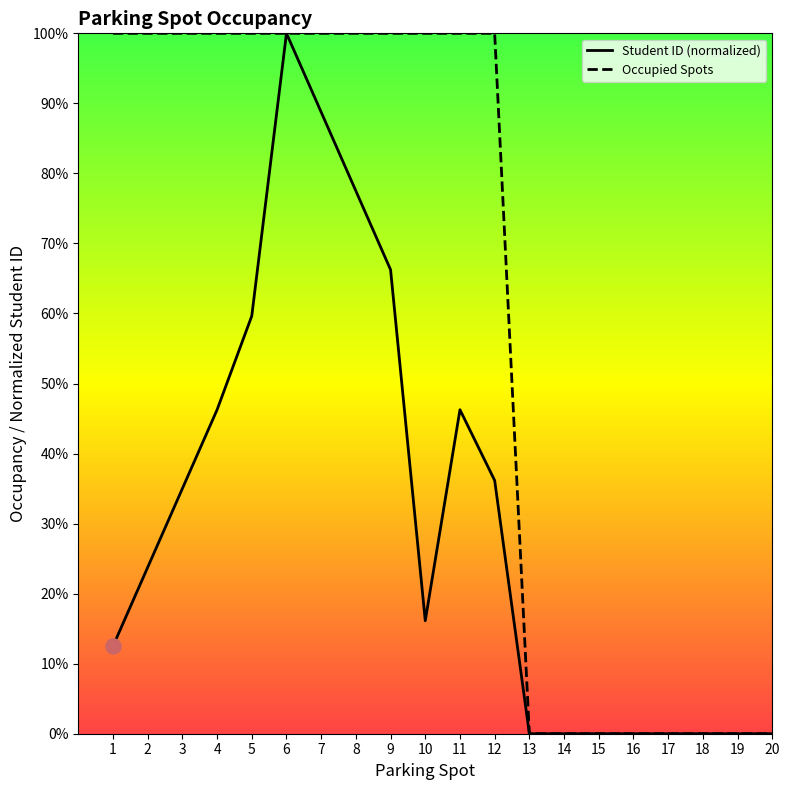

What are all the series names shown in the legend?

Student ID (normalized), Occupied Spots